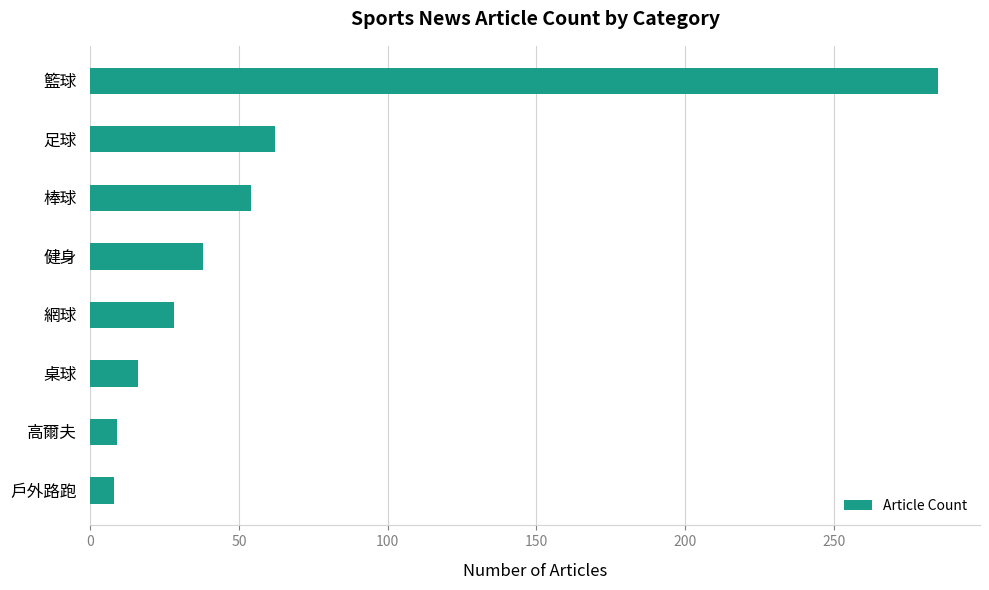

How many data points are less than 38?

4